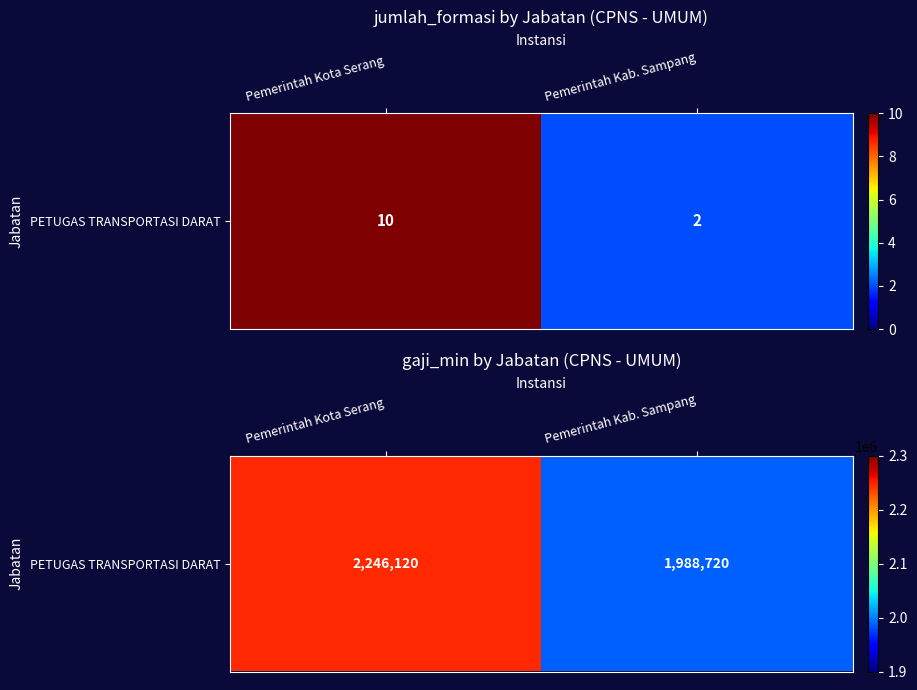

What is the sum of all values?

4234840